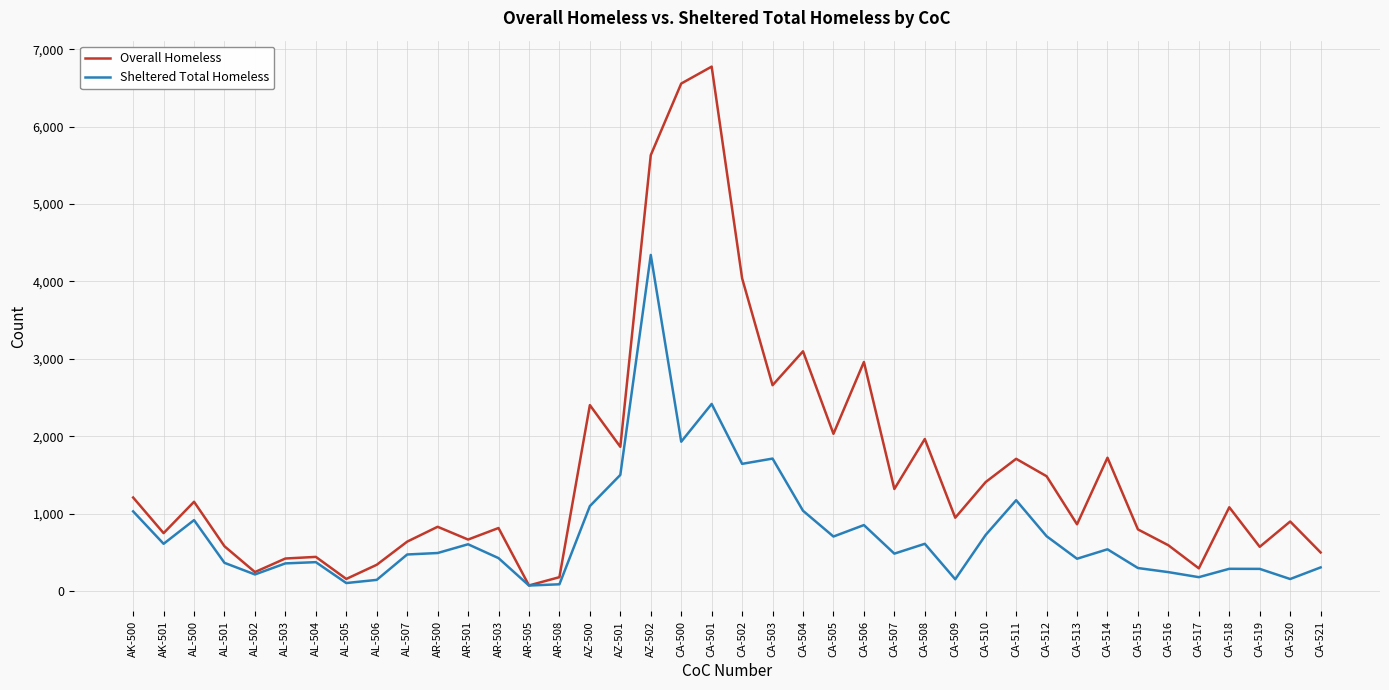

What is the greatest value displayed?

6775